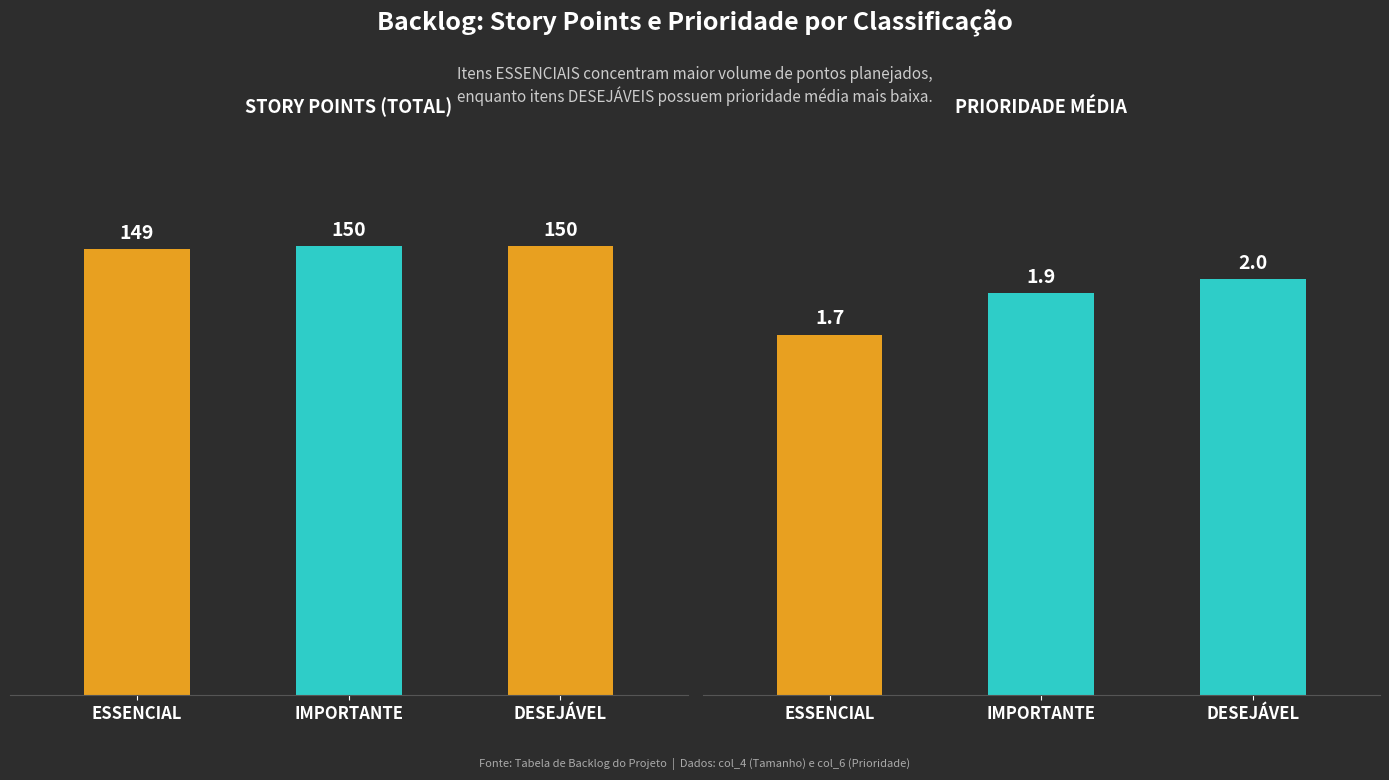

What is the value of the Prioridade Média bar at the 3rd from the left?

2.0